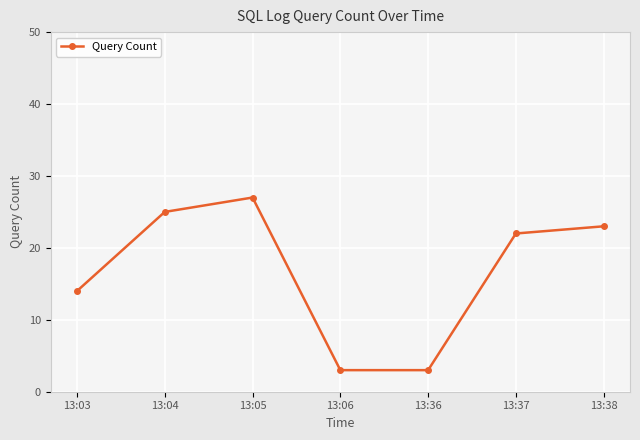

How many data points are less than 22?

3